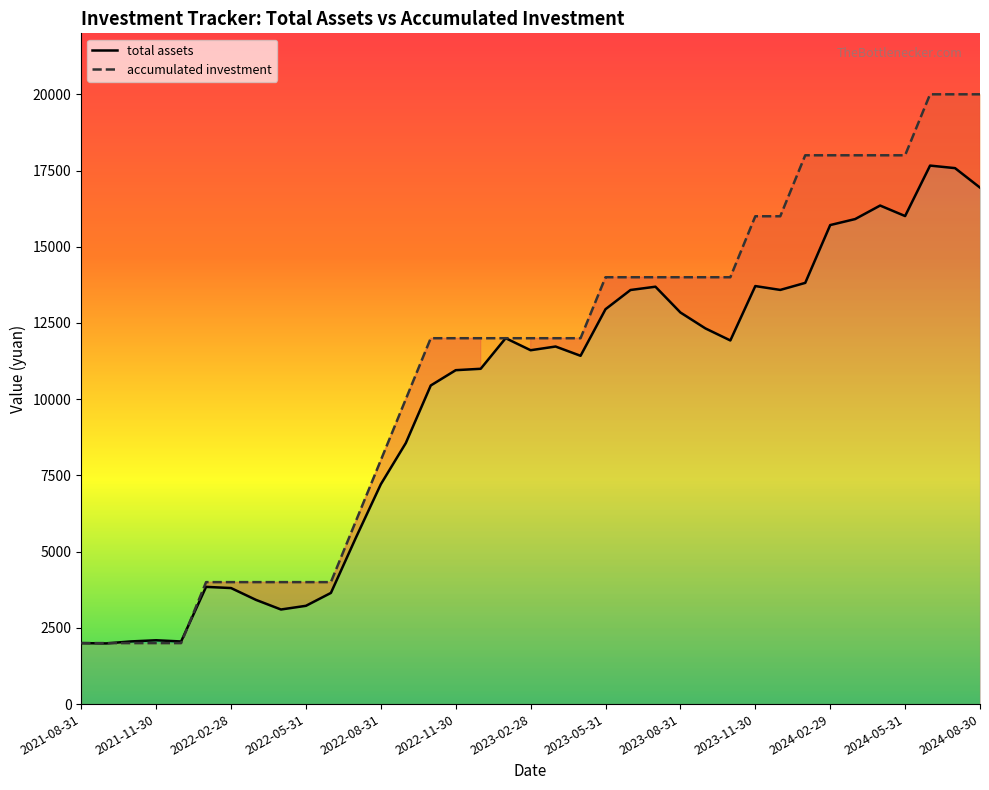

Which series has the widest spread of values?

accumulated investment